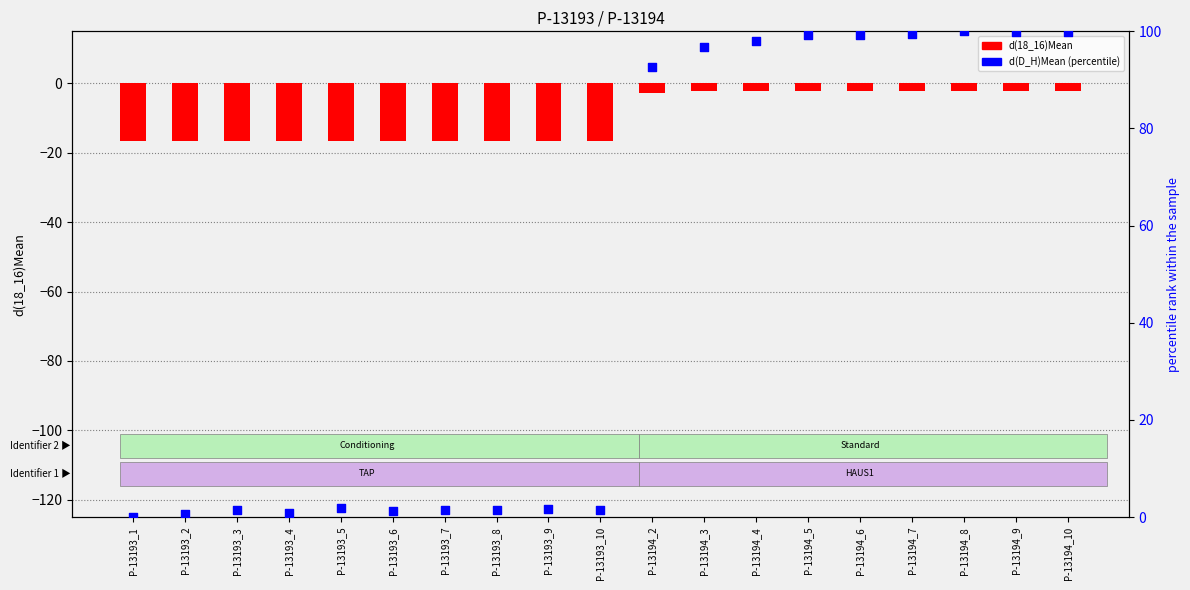

Is the value of d(D_H)Mean (percentile) at P-13193_2 greater than the value of d(18_16)Mean at P-13194_9?

Yes